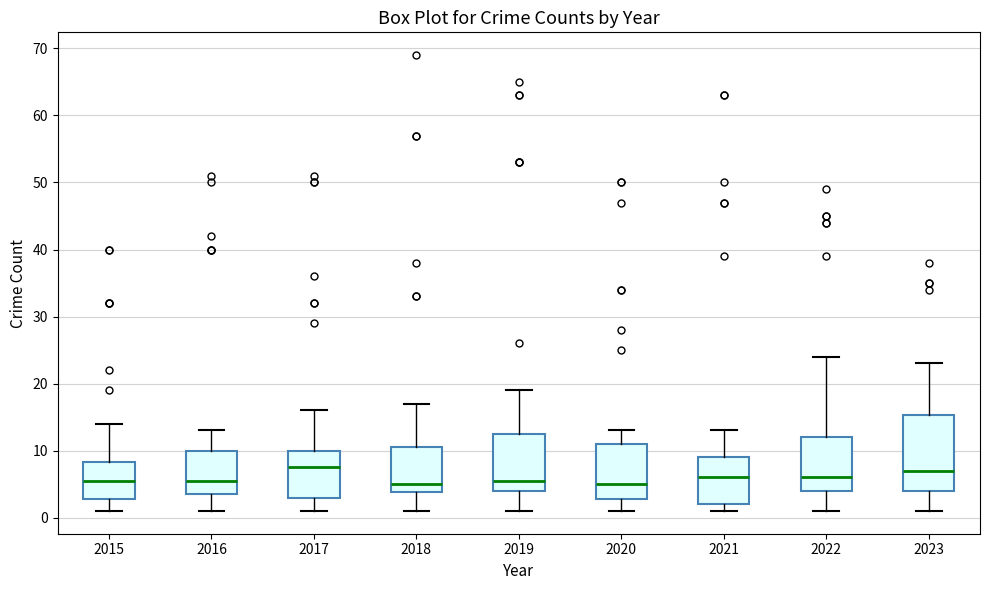

Reading left to right, read every box against the y-axis: the position of its median line, the range the box covers, and the ends of its whiskers. The values are not printed on the chart, so give them approximately, as read against the axis.

2015: median 6, box 3 to 8, whiskers 1 to 14
2016: median 6, box 4 to 10, whiskers 1 to 13
2017: median 8, box 3 to 10, whiskers 1 to 16
2018: median 5, box 4 to 11, whiskers 1 to 17
2019: median 6, box 4 to 13, whiskers 1 to 19
2020: median 5, box 3 to 11, whiskers 1 to 13
2021: median 6, box 2 to 9, whiskers 1 to 13
2022: median 6, box 4 to 12, whiskers 1 to 24
2023: median 7, box 4 to 15, whiskers 1 to 23